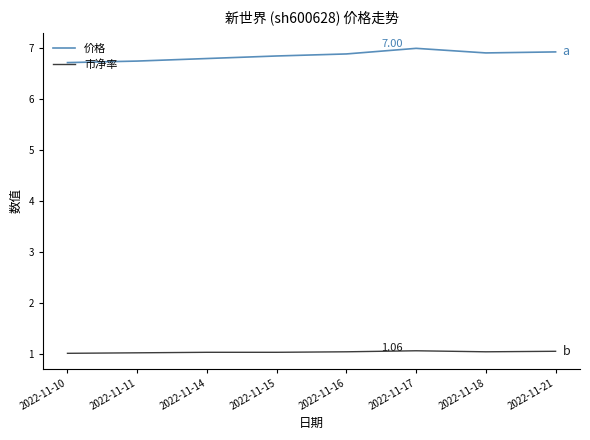

What is the difference between the maximum and minimum values in the 价格 series?

0.3